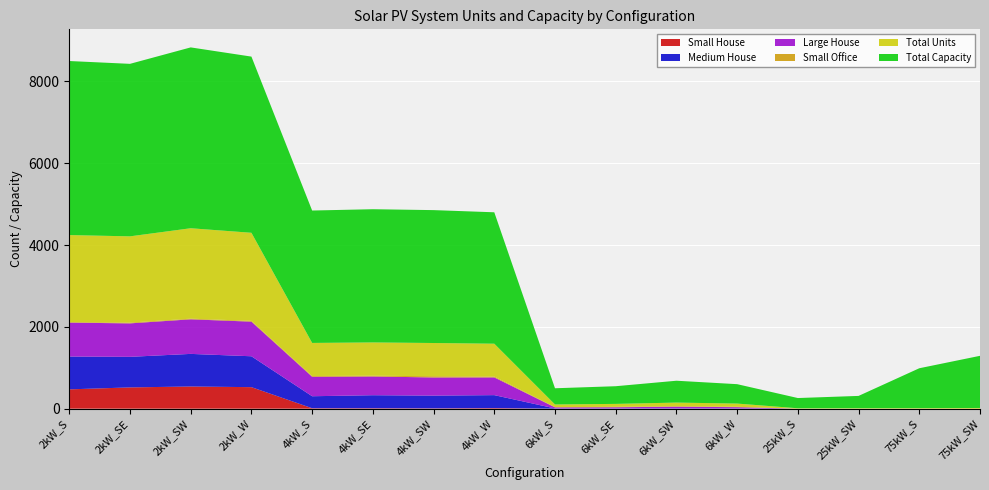

Reading left to right, transcribe all the data shown in this chart.

Small House: 472	520	542	526	11	11	8	14	0	0	0	0	0	0	0	0
Medium House: 802	747	797	755	293	318	311	317	6	6	7	6	0	0	0	0
Large House: 829	818	845	846	476	458	444	433	26	29	41	31	0	0	0	0
Small Office: 13	19	16	19	18	18	30	21	5	10	12	9	0	0	0	0
Total Units: 2127	2108	2210	2153	809	814	812	803	66	72	89	79	10	12	13	17
Total Capacity: 4254	4216	4420	4306	3236	3256	3248	3212	396	432	534	474	250	300	975	1275